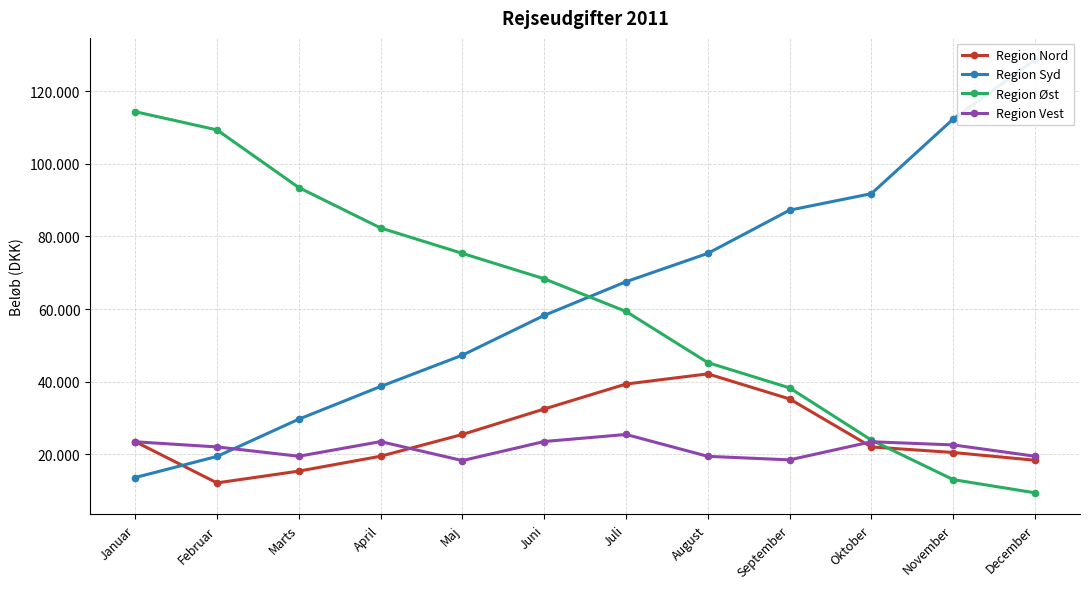

What is the smallest value displayed?

9352